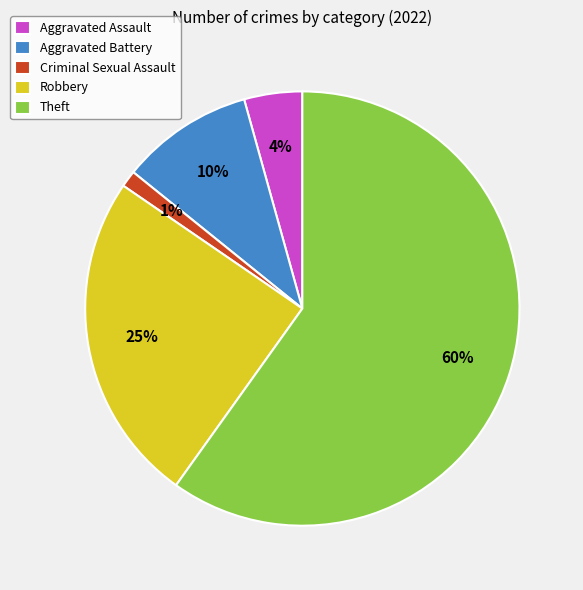

Is it true that Criminal Sexual Assault is 11% of the pie?

False